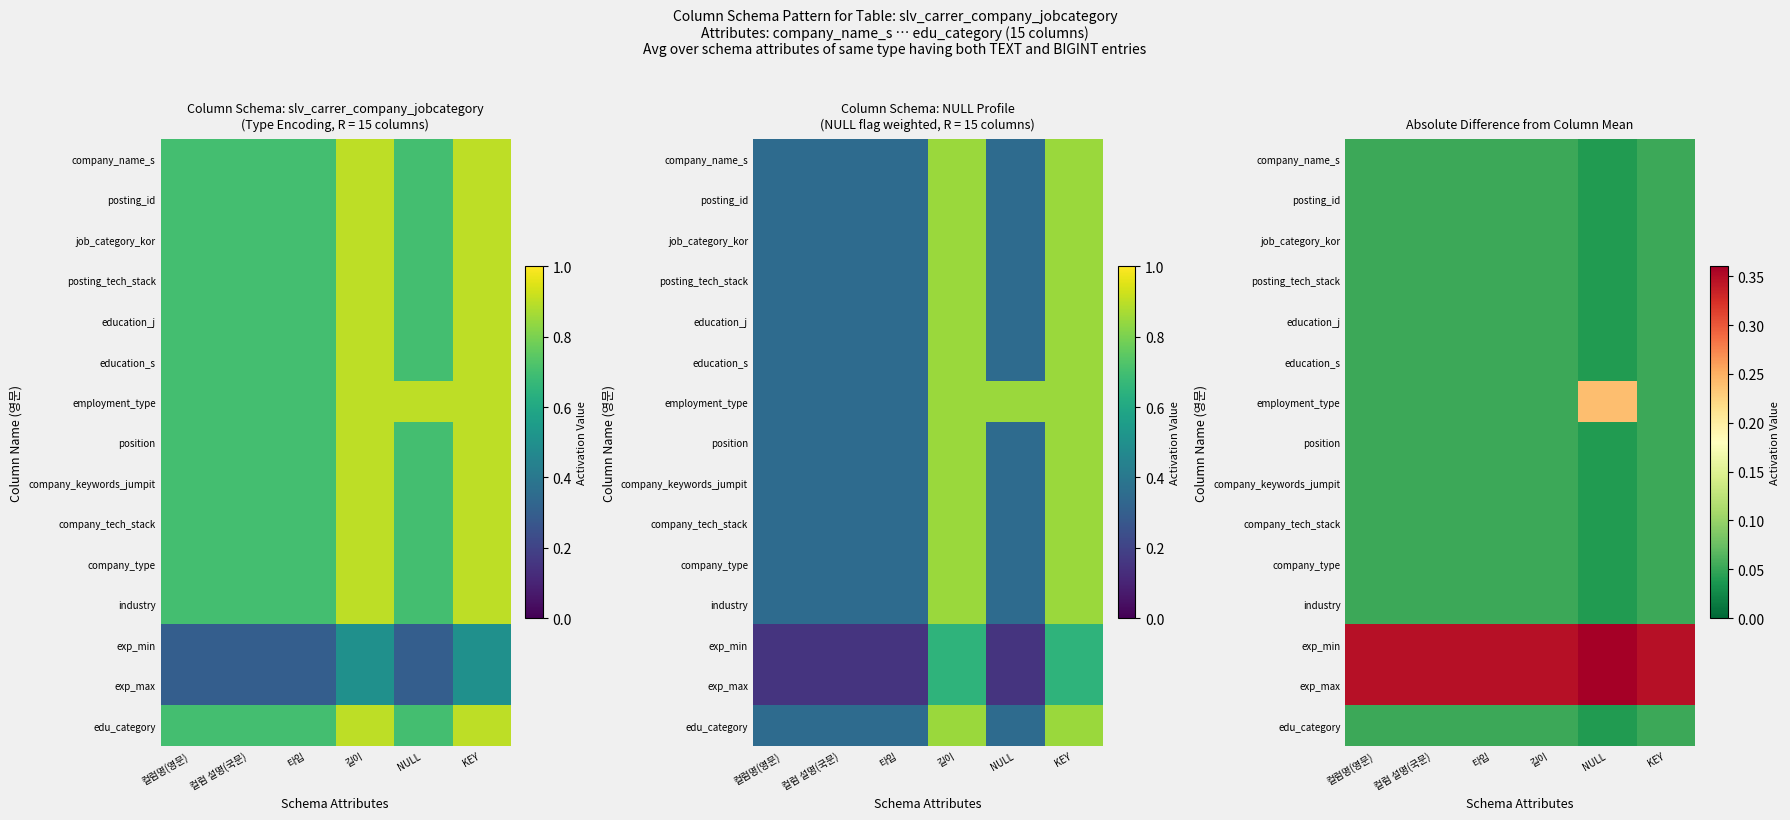

Count the number of categories in the chart.

6